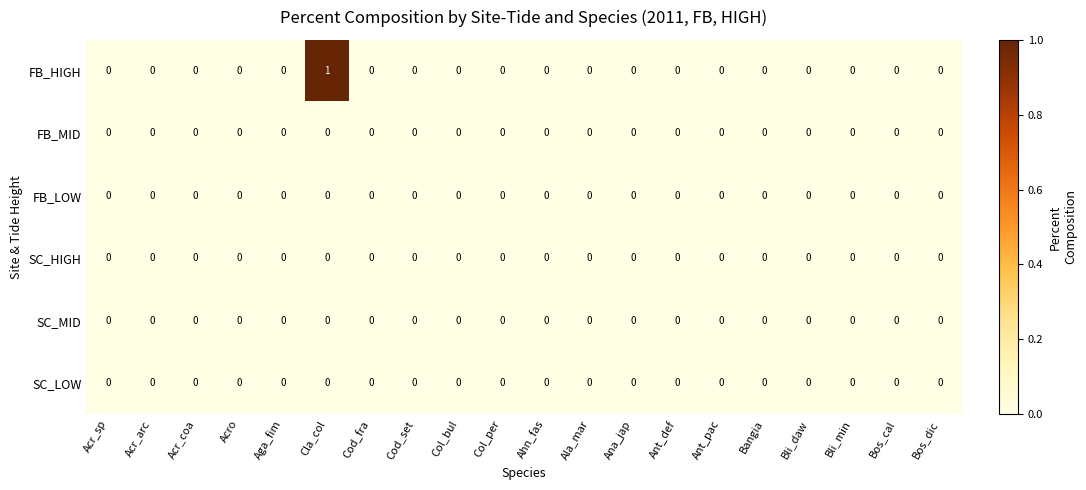

The SC_HIGH series shows 0 at Ant_def. True or false?

True